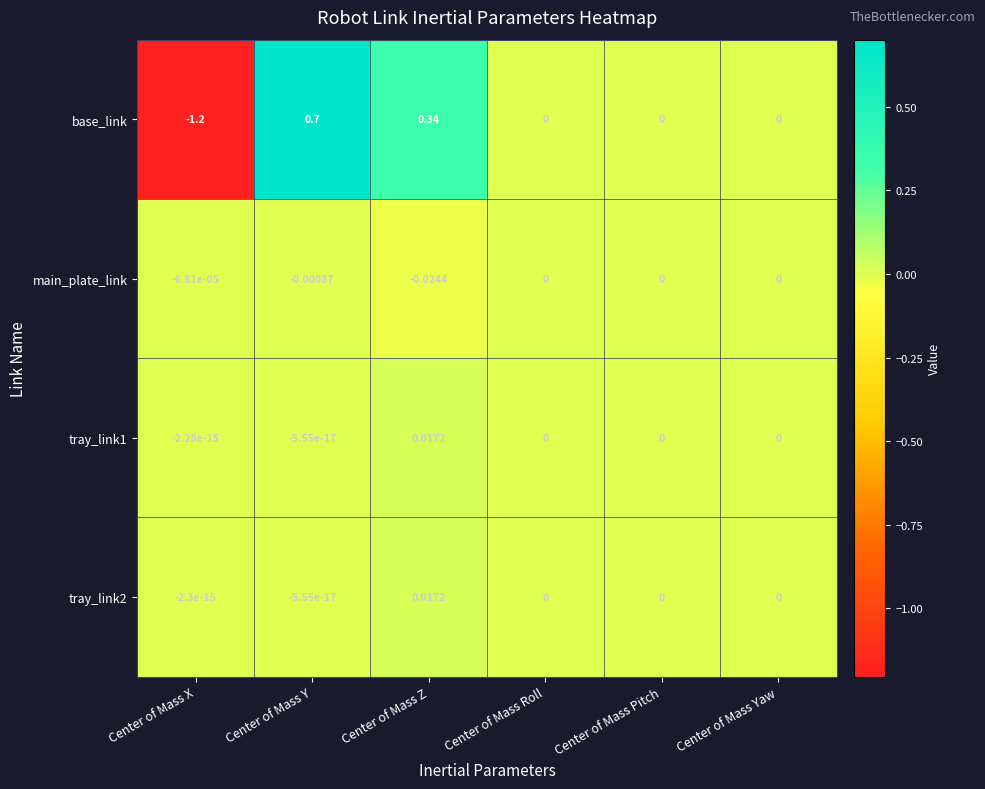

At which category is the sum across all series the highest?

Center of Mass Y